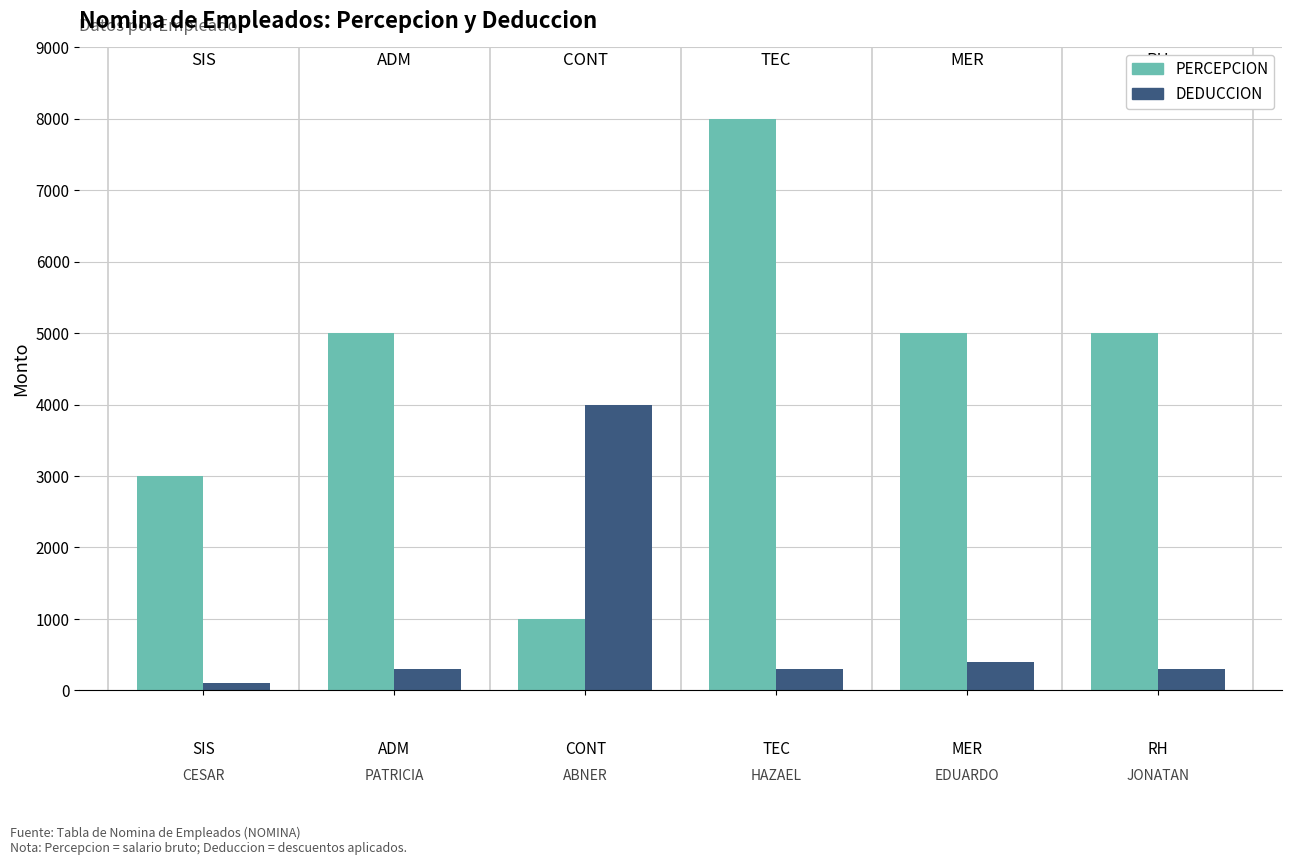

What is the value of the PERCEPCION bar at the 2nd from the left?

5000